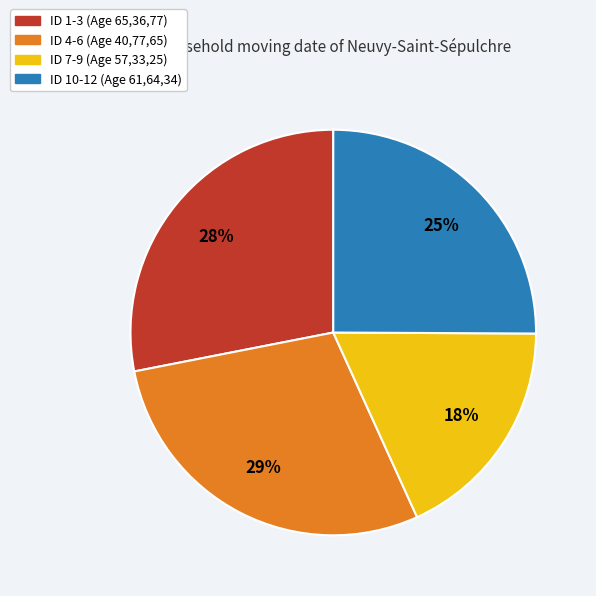

To the nearest percent, what portion does ID 10-12 (Age 61,64,34) represent?

25%